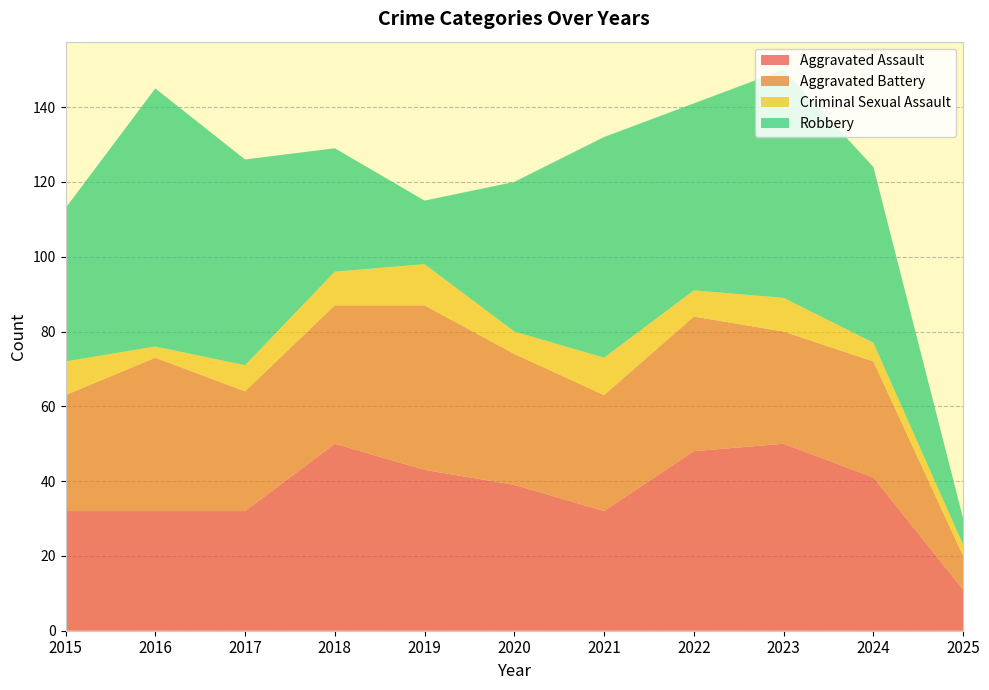

Reading left to right, list all the values displayed in this chart.

Aggravated Assault: 2015=32	2016=32	2017=32	2018=50	2019=43	2020=39	2021=32	2022=48	2023=50	2024=41	2025=11
Aggravated Battery: 2015=31	2016=41	2017=32	2018=37	2019=44	2020=35	2021=31	2022=36	2023=30	2024=31	2025=9
Criminal Sexual Assault: 2015=9	2016=3	2017=7	2018=9	2019=11	2020=6	2021=10	2022=7	2023=9	2024=5	2025=3
Robbery: 2015=41	2016=69	2017=55	2018=33	2019=17	2020=40	2021=59	2022=50	2023=61	2024=47	2025=7